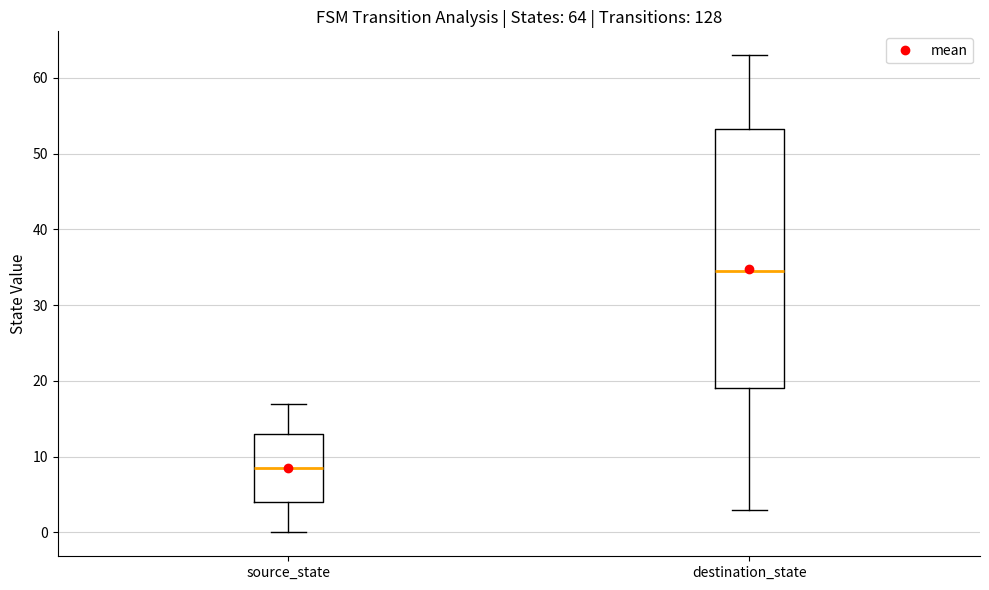

Which box is the tallest, from its lower edge to its upper edge?

destination_state